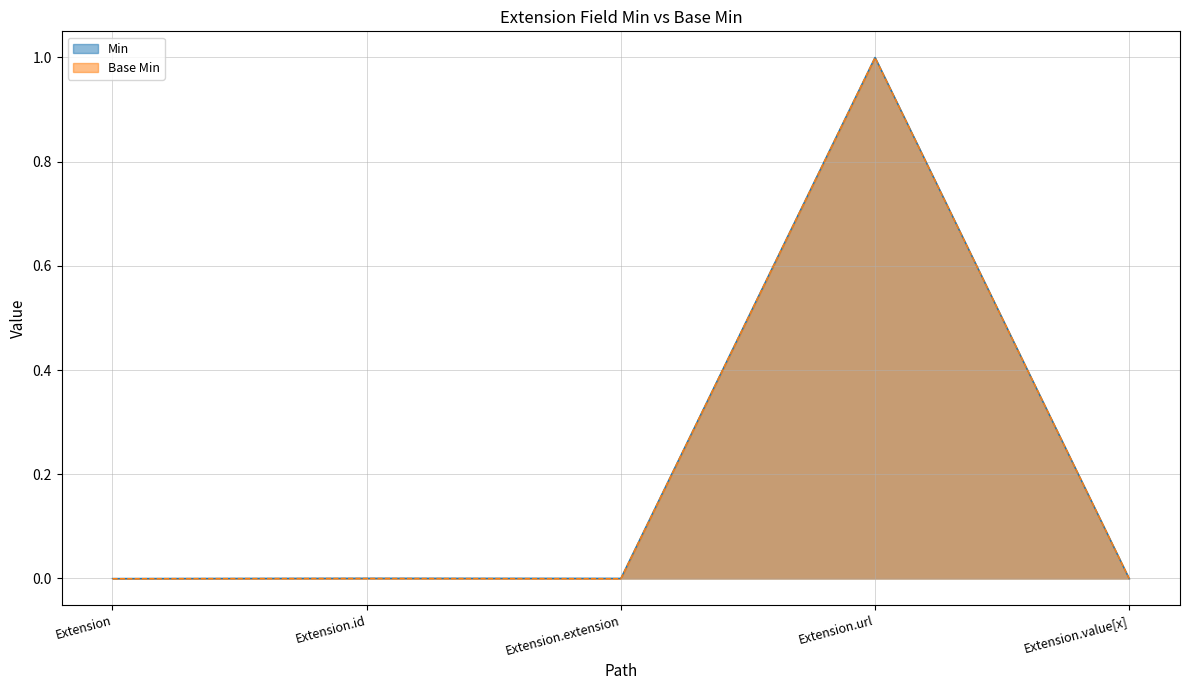

Rank the categories by Min value from highest to lowest.

Extension.url, Extension.id, Extension.value[x], Extension.extension, Extension